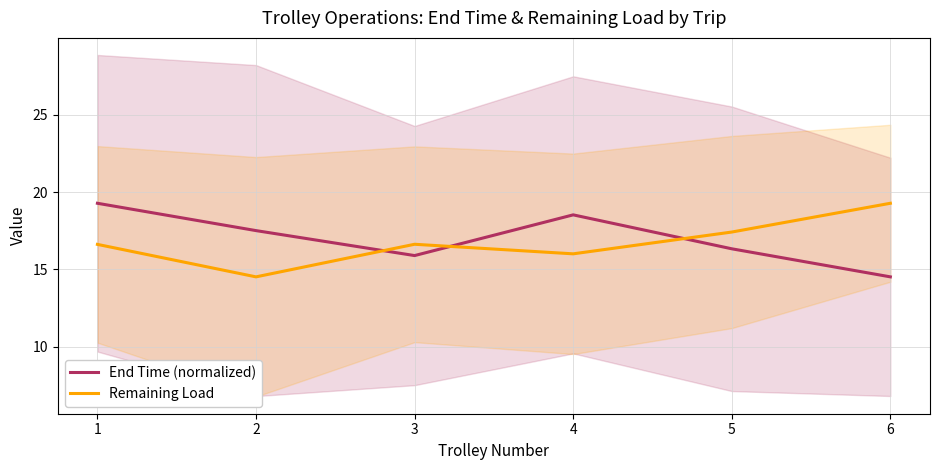

The value of Remaining Load at 1 is 28.0. True or false?

False